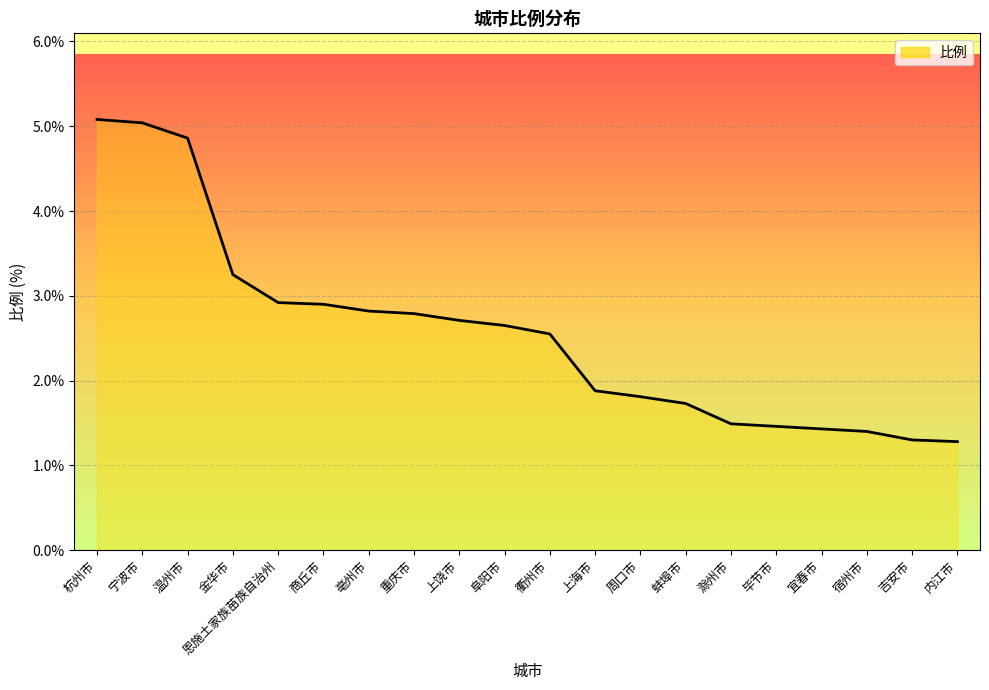

Which has a higher value, 亳州市 or 蚌埠市?

亳州市